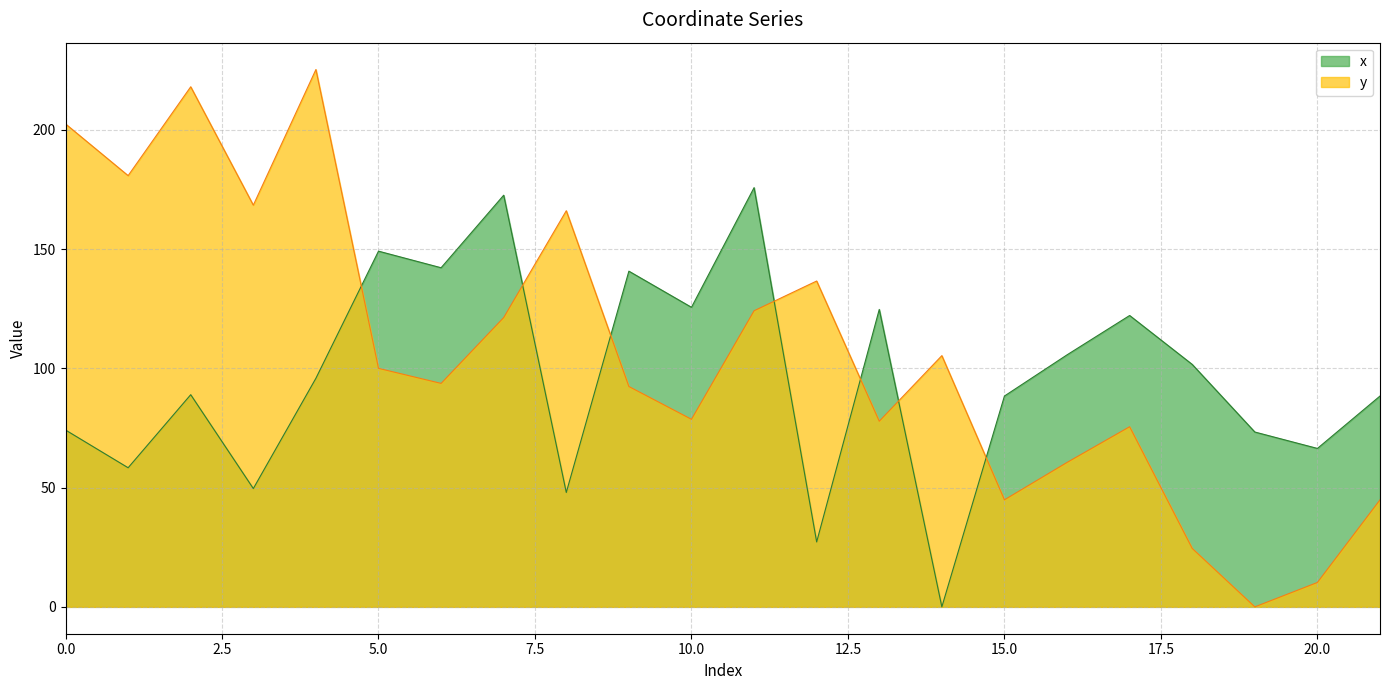

In y, how many points are higher than both neighbors (excluding endpoints)?

6